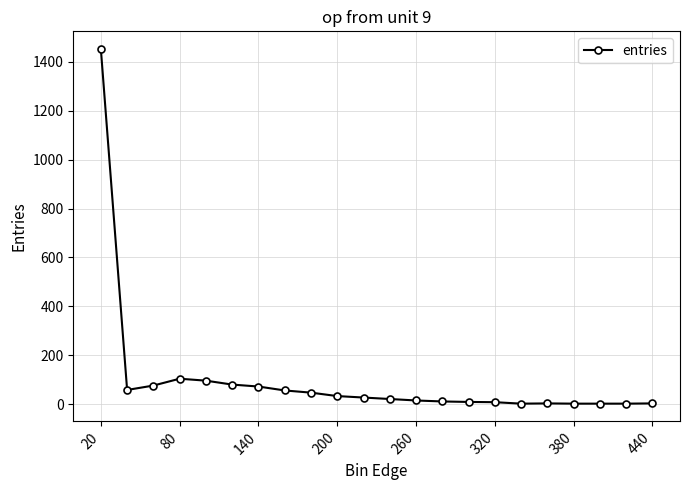

What is the greatest value displayed?

1452